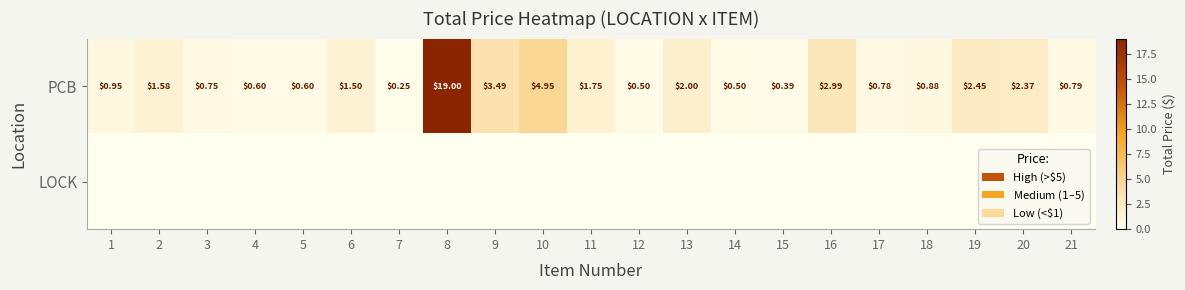

Is it true that PCB equals 33.7 at 8?

False